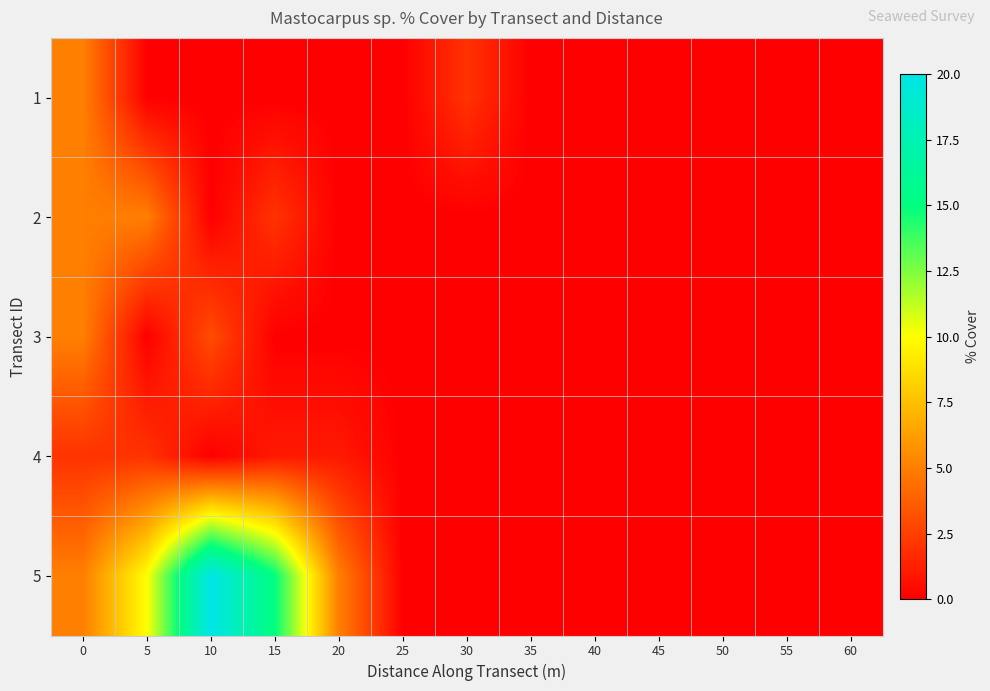

What is the difference between the highest and lowest values at 15?

15